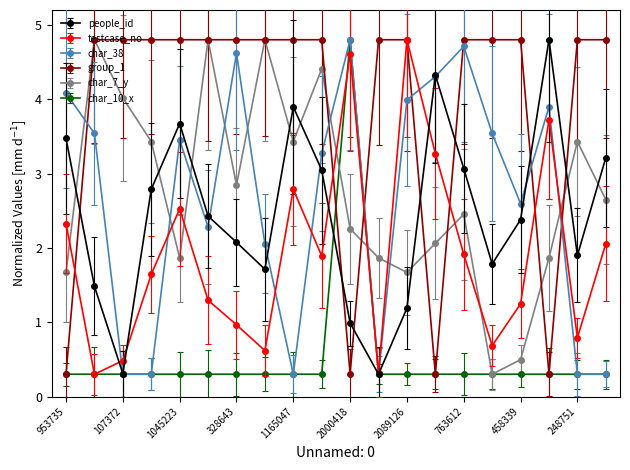

True or false: char_38 has more than 1 points higher than both neighbors.

True